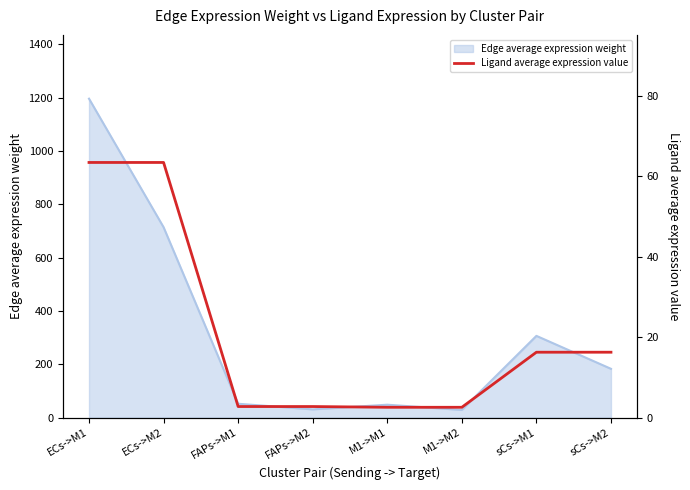

What is the smallest value displayed?

2.6